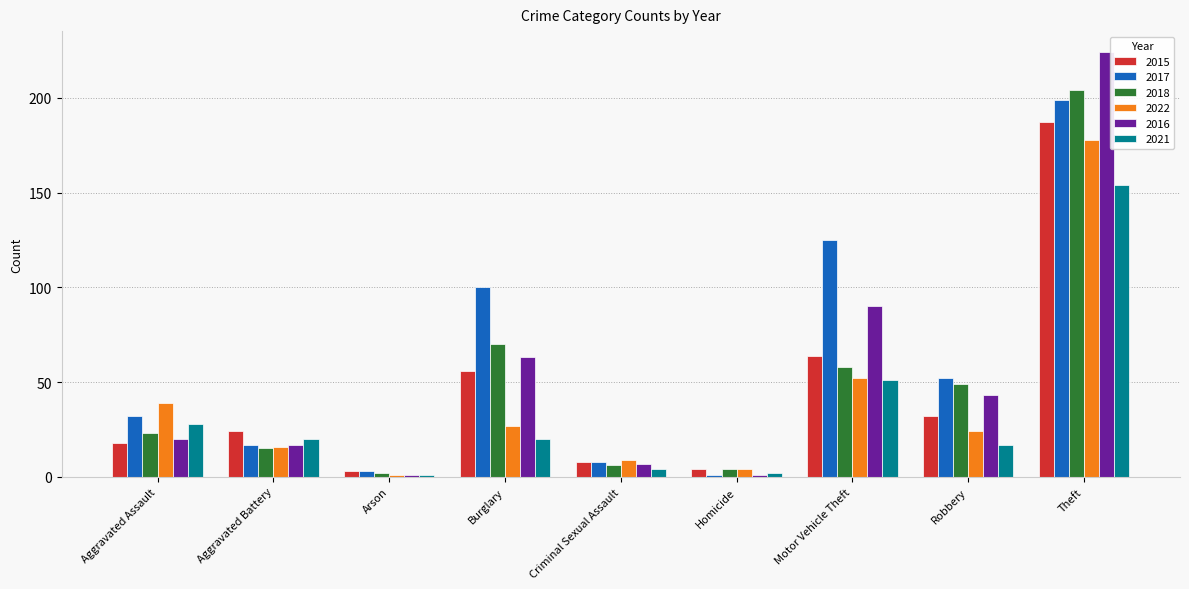

At which category is the sum across all series the highest?

Theft